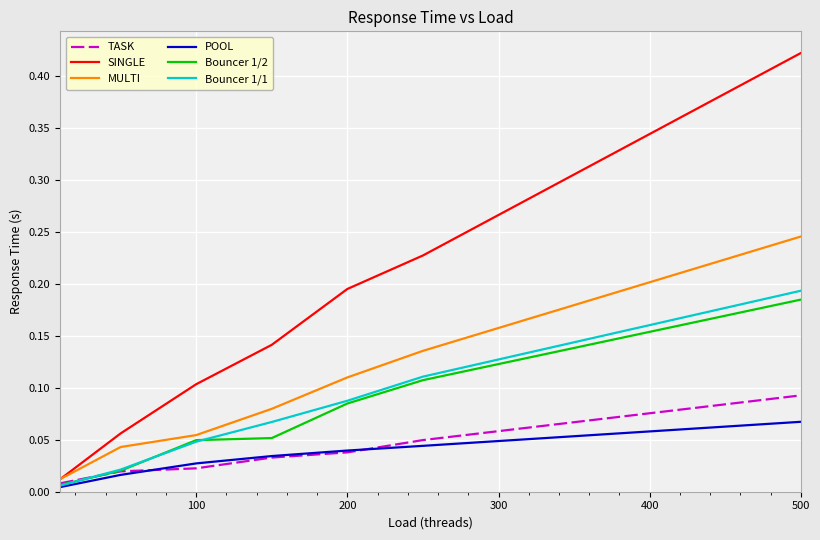

Which series has the largest range (max minus min)?

SINGLE